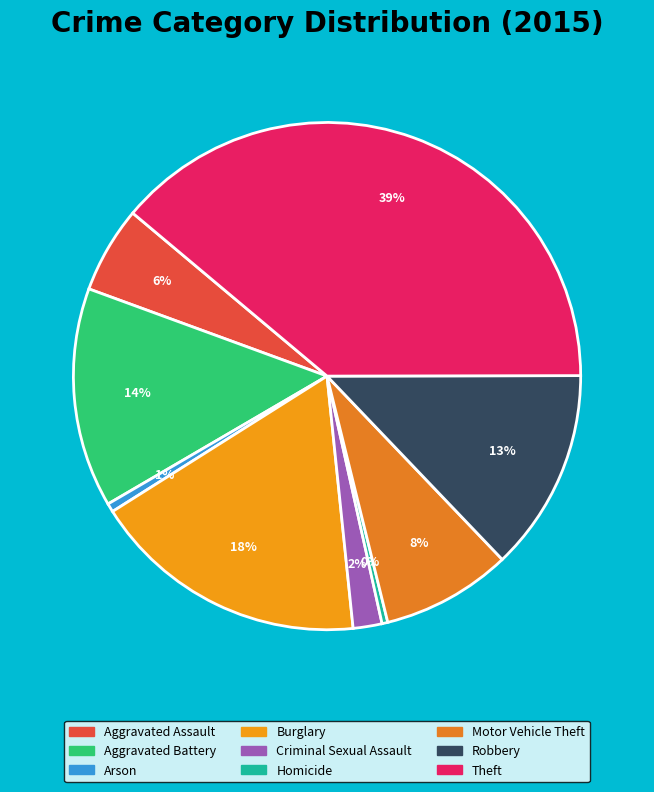

Approximately how many times larger is the value at Criminal Sexual Assault compared to Aggravated Assault?

0.3